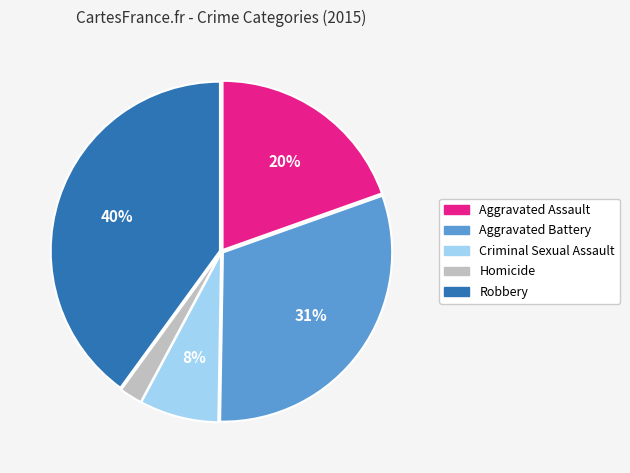

Between Criminal Sexual Assault and Homicide, which is larger?

Criminal Sexual Assault